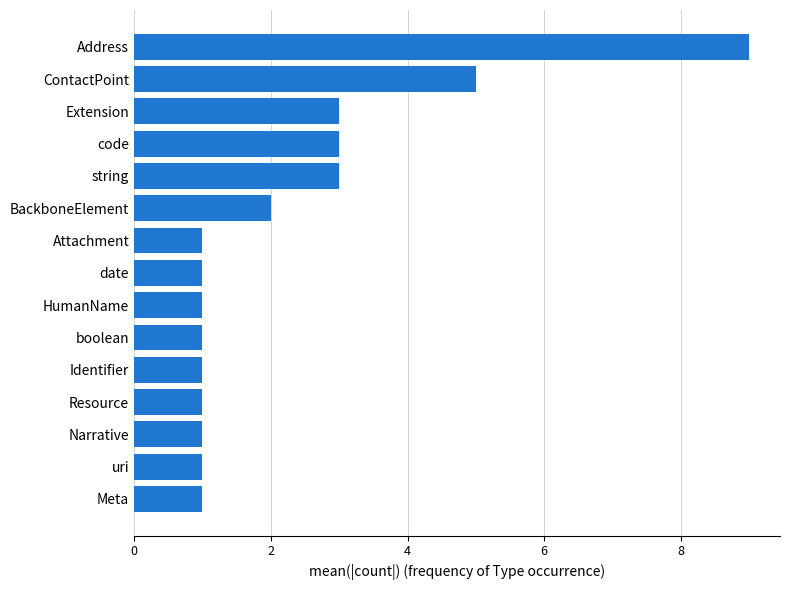

The chart shows a value of 3 at BackboneElement. True or false?

False